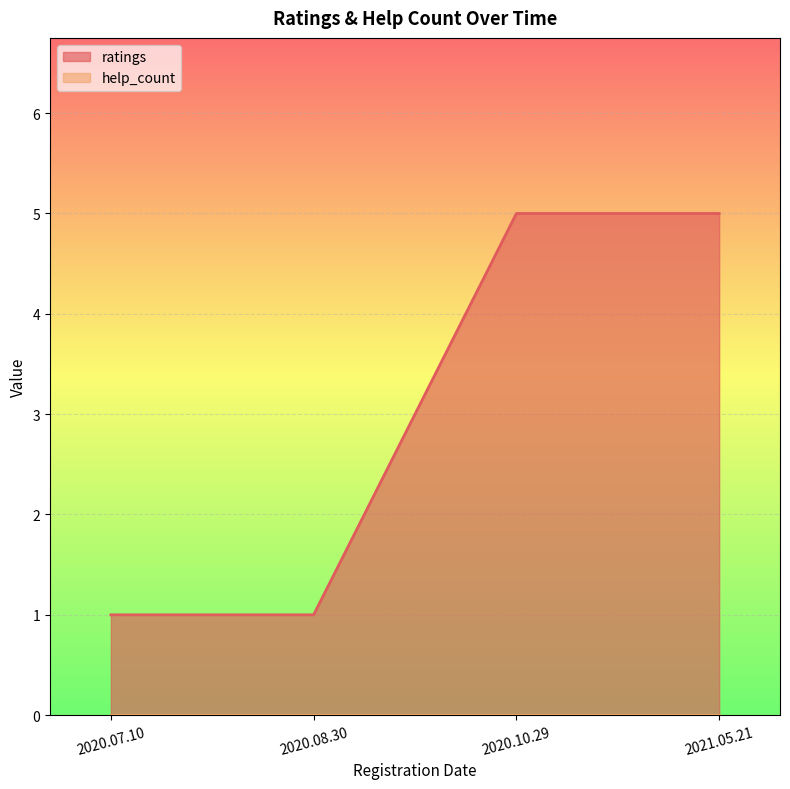

Reading left to right, list all the values displayed in this chart.

1	1	5	5